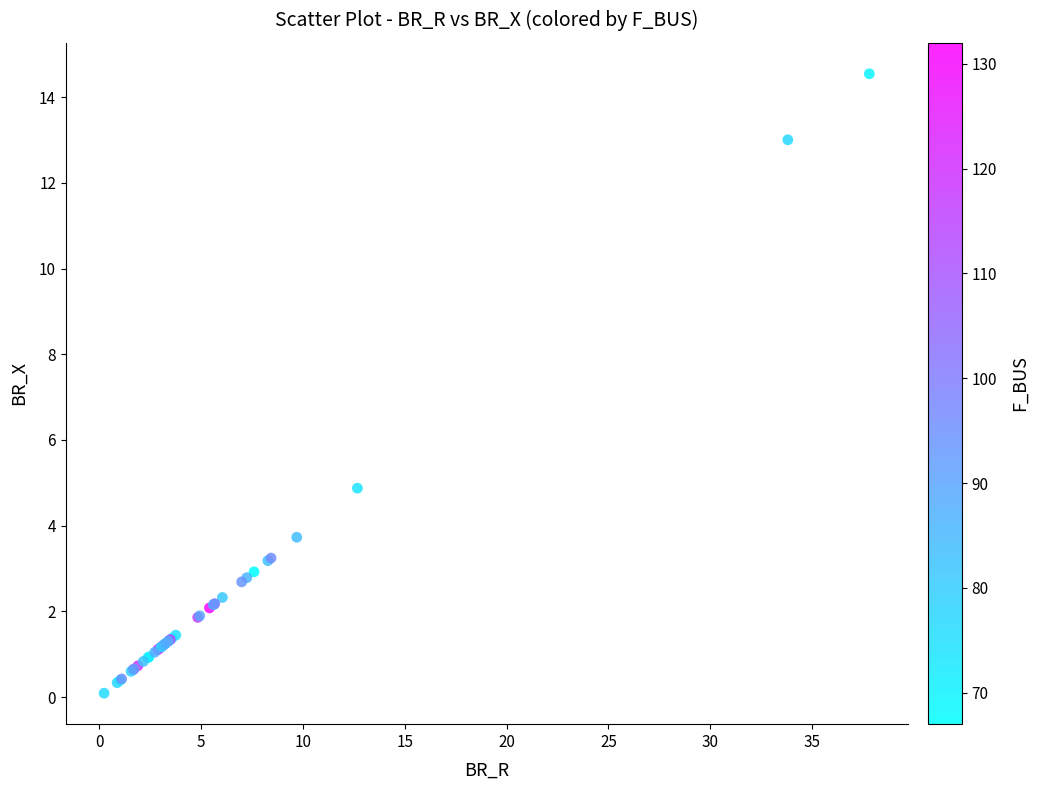

What Y value in the scatter plot is closest to 7?

4.9